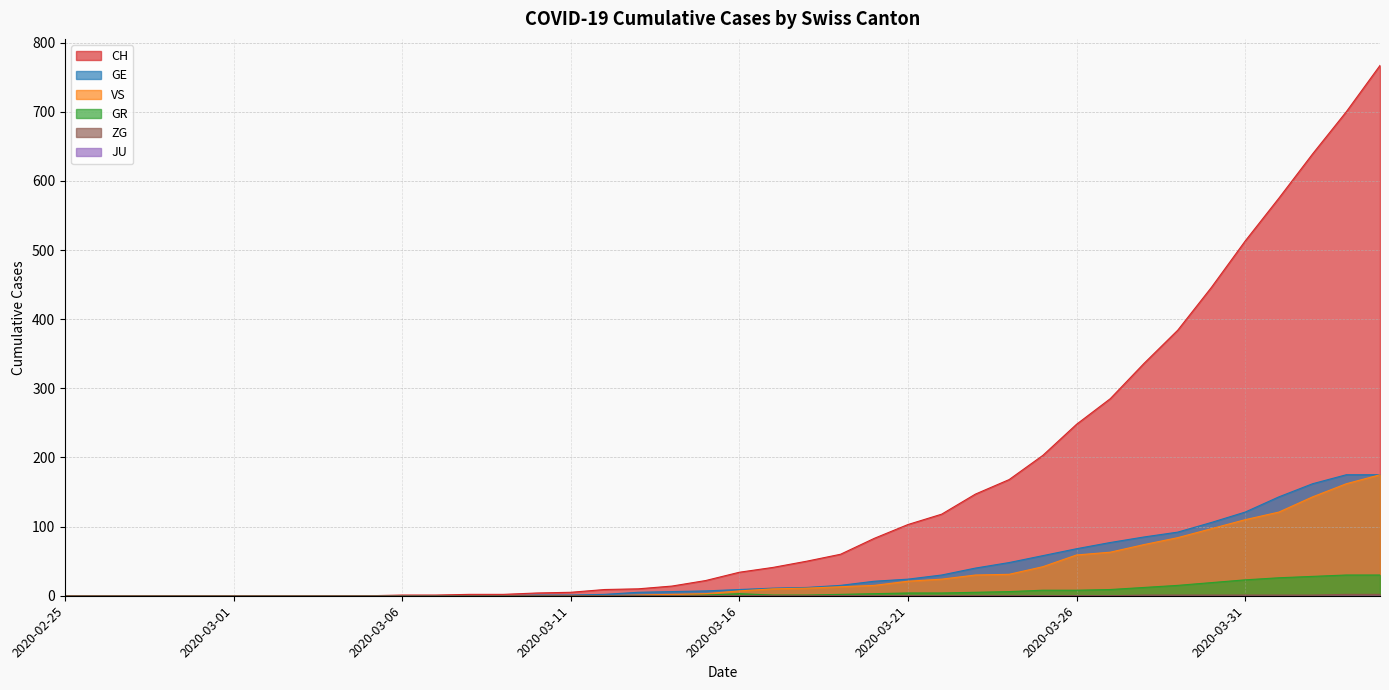

True or false: ZG and CH cross at least once.

False